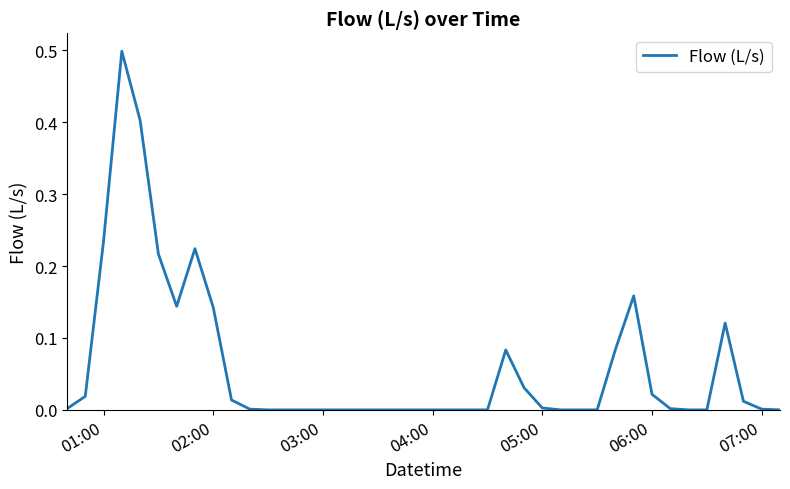

What is the maximum value shown in the chart?

0.5